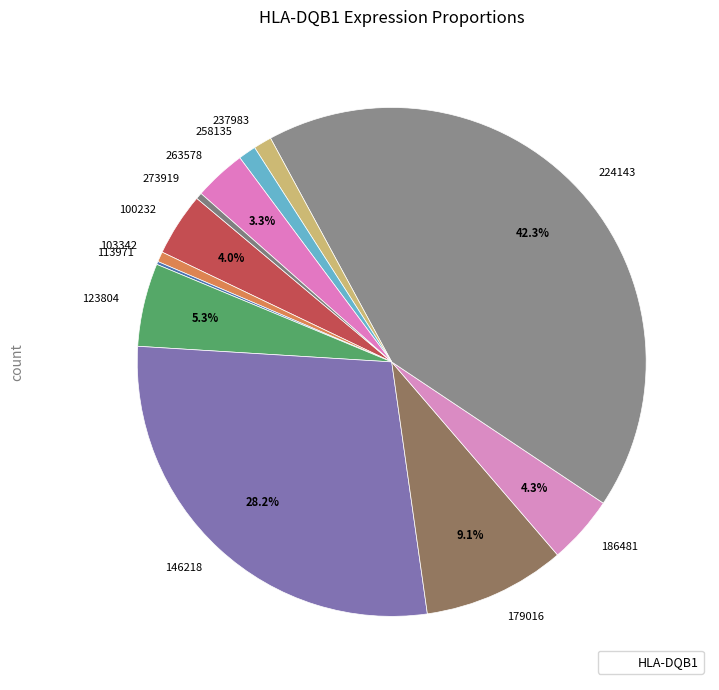

True or false: 258135 accounts for 1% of the total.

True